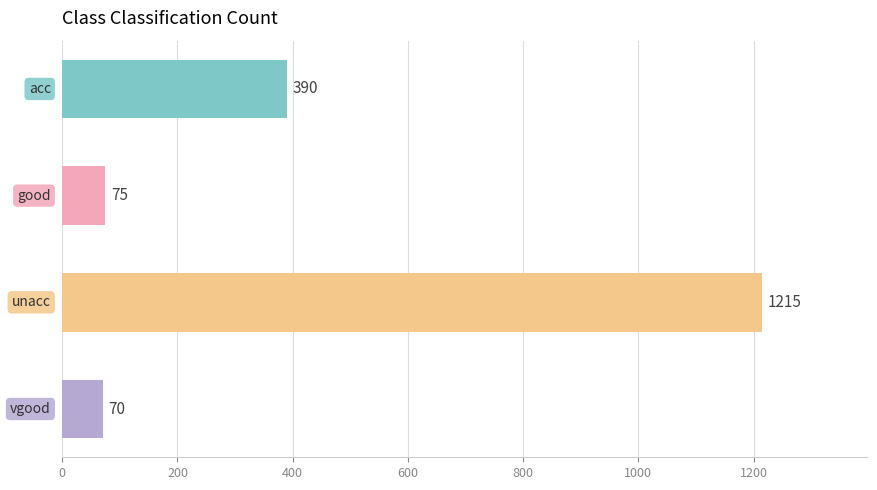

What is the value of the 2nd bar from the top?

75